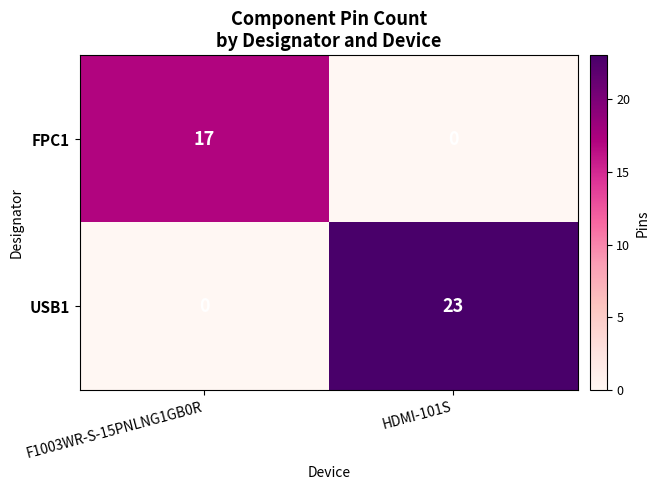

Which category has the lowest value in the USB1 series?

F1003WR-S-15PNLNG1GB0R